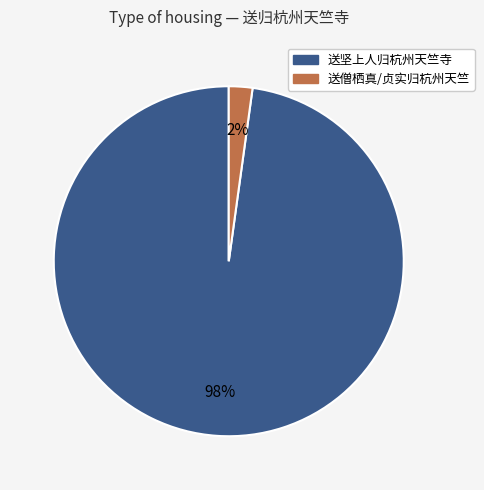

To the nearest percent, what is the average slice percentage?

50%